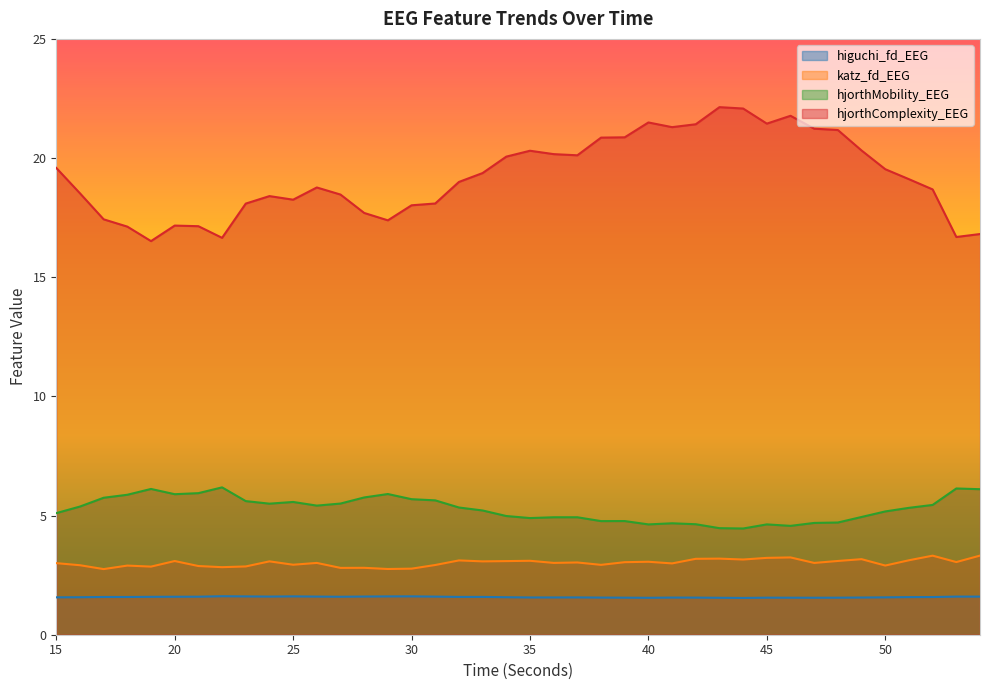

True or false: hjorthMobility_EEG has more than 1 points higher than both neighbors.

True